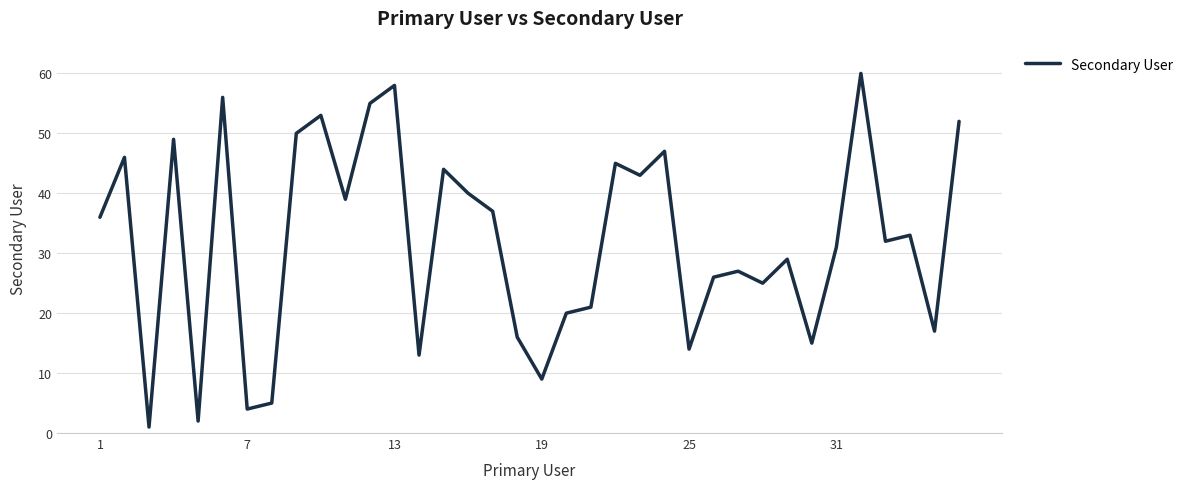

How many lines are shown in the chart?

1